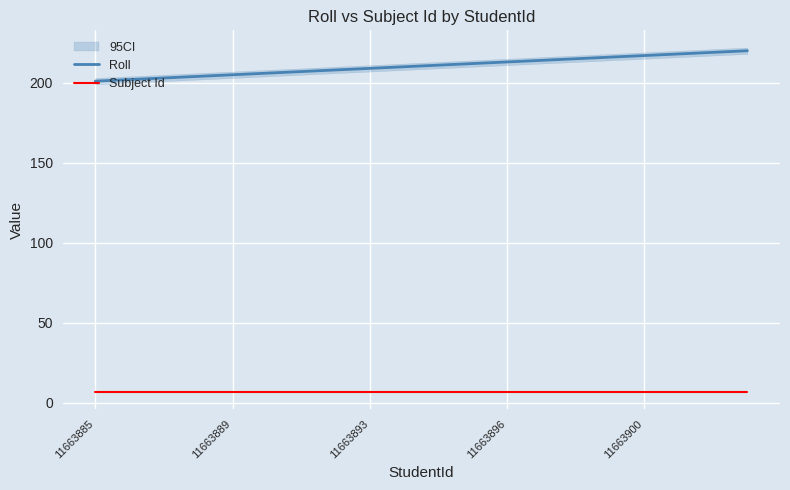

True or false: Roll and Subject Id intersect in this chart.

False